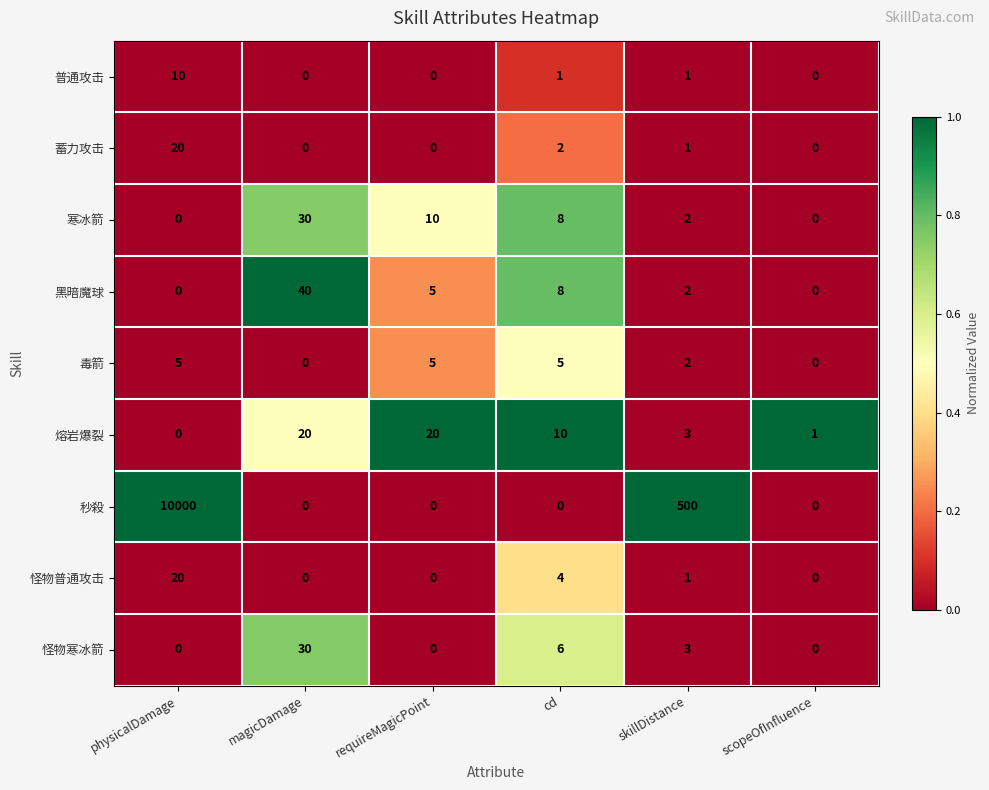

Which series has the widest spread of values?

秒殺